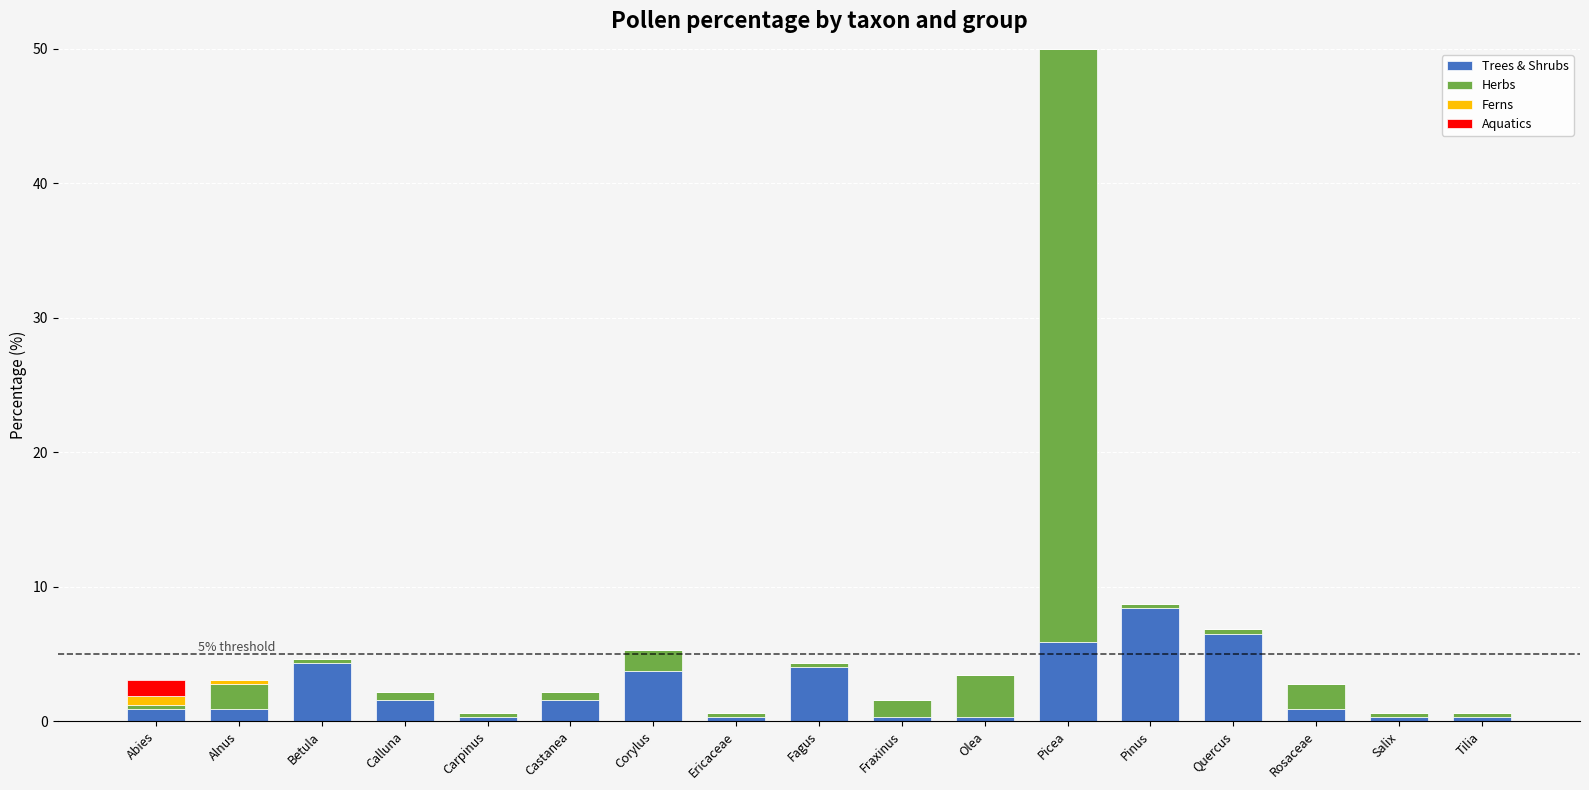

At which category is the sum across all series the highest?

Picea